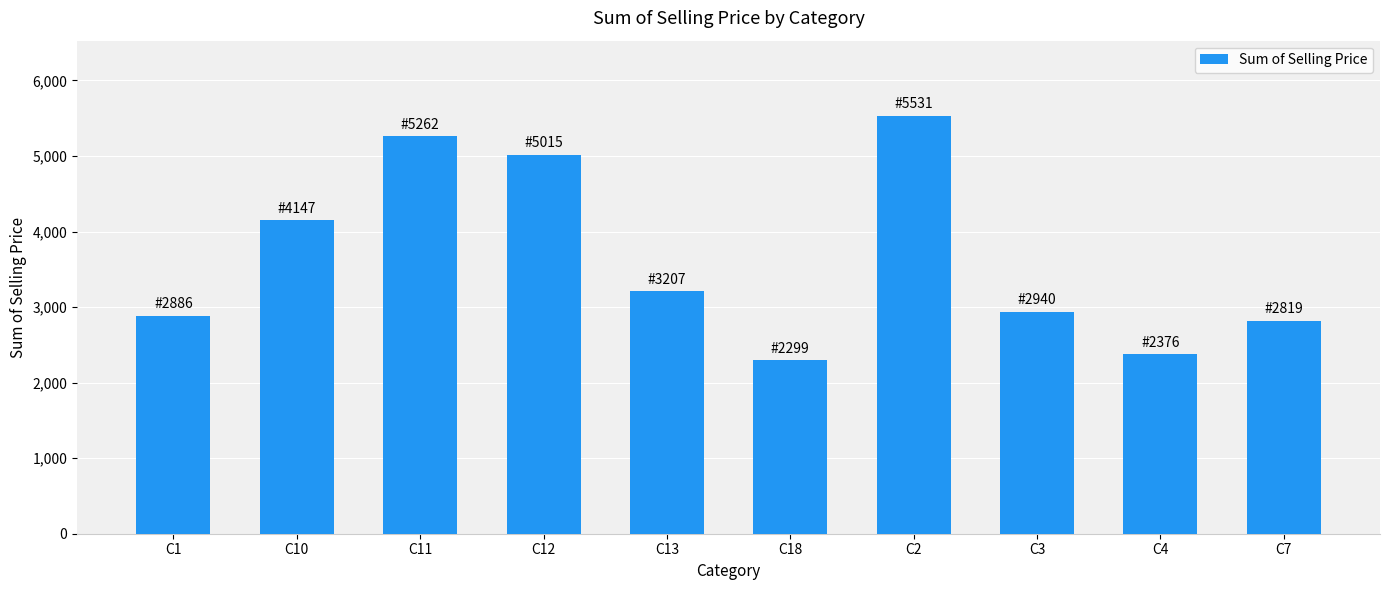

Rank the categories by value from highest to lowest.

C2, C11, C12, C10, C13, C3, C1, C7, C4, C18